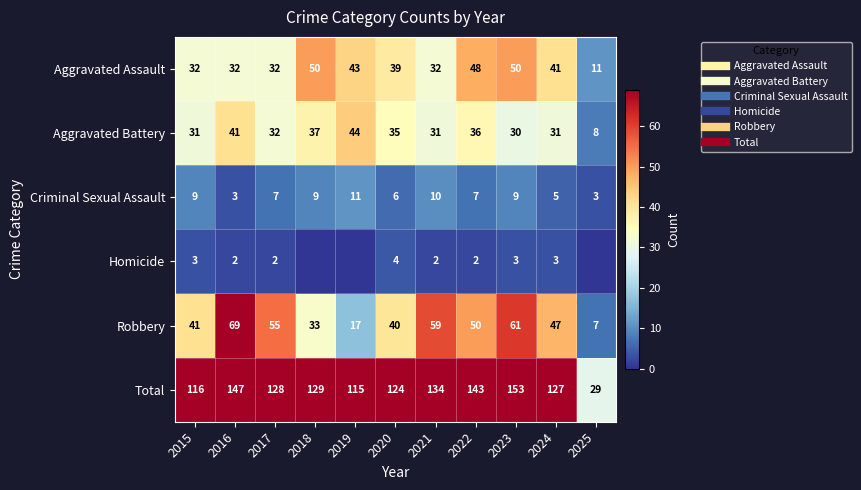

What is the maximum value for Aggravated Battery?

44